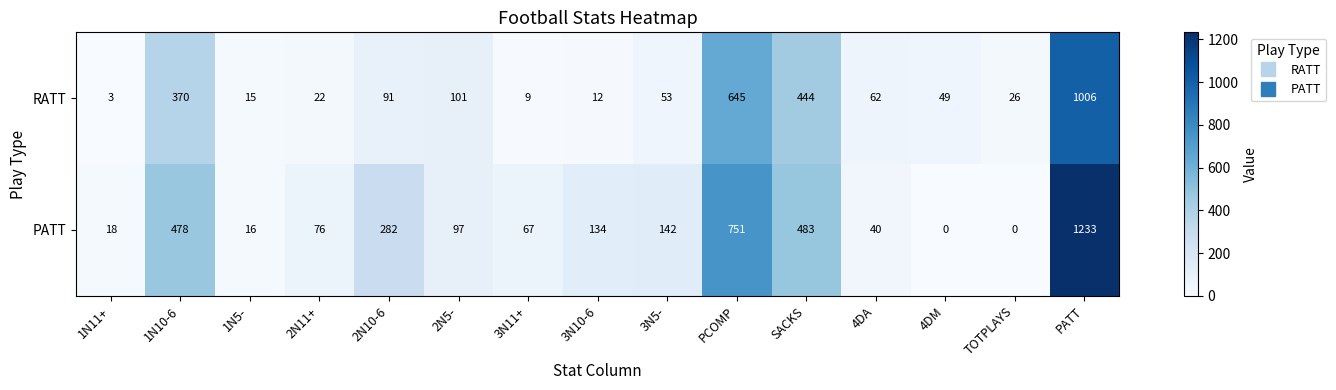

Which series has the largest total across all categories?

PATT